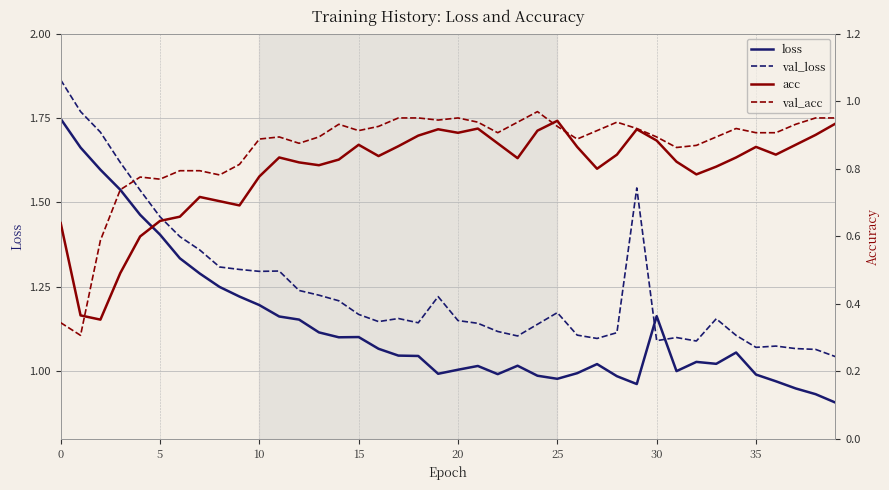

Is it true that val_acc equals 0.9 at 14?

True